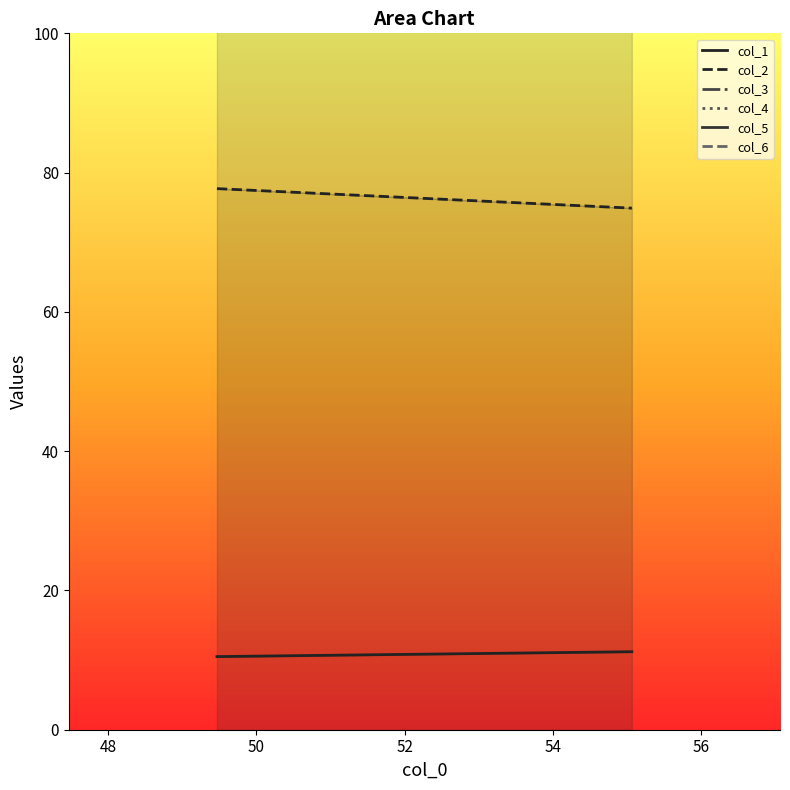

How many values in the col_1 series exceed 11?

1